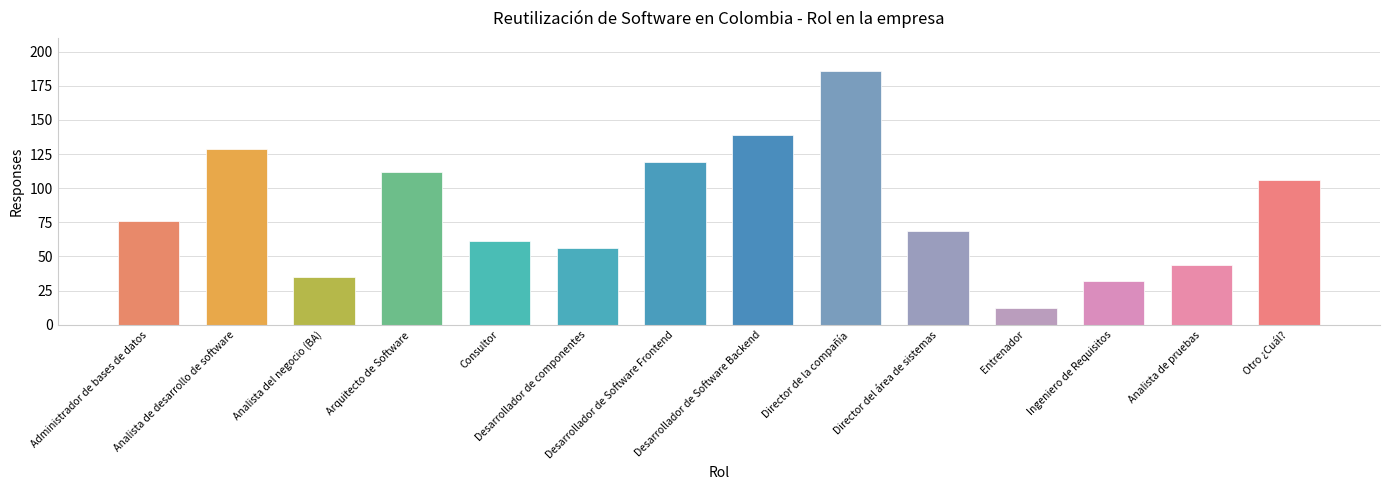

Reading left to right, extract all data points from this chart.

Administrador de bases de datos=76	Analista de desarrollo de software=129	Analista del negocio (BA)=35	Arquitecto de Software=112	Consultor=61	Desarrollador de componentes=56	Desarrollador de Software Frontend=119	Desarrollador de Software Backend=139	Director de la compañía=186	Director del área de sistemas=69	Entrenador=12	Ingeniero de Requisitos=32	Analista de pruebas=44	Otro ¿Cuál?=106